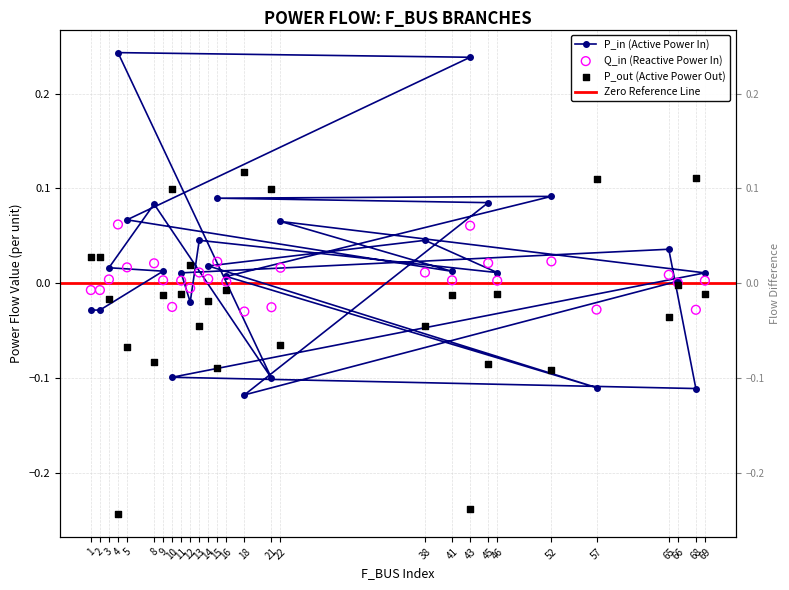

Which series contains the lowest Y value?

P_out